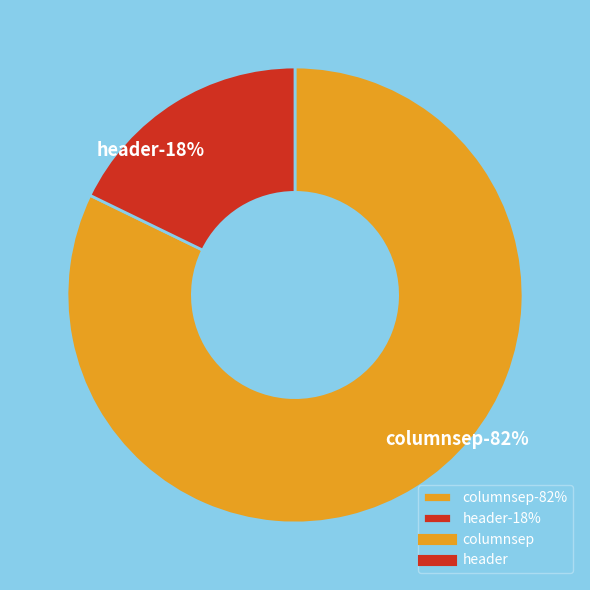

How many slices are in this pie chart?

2